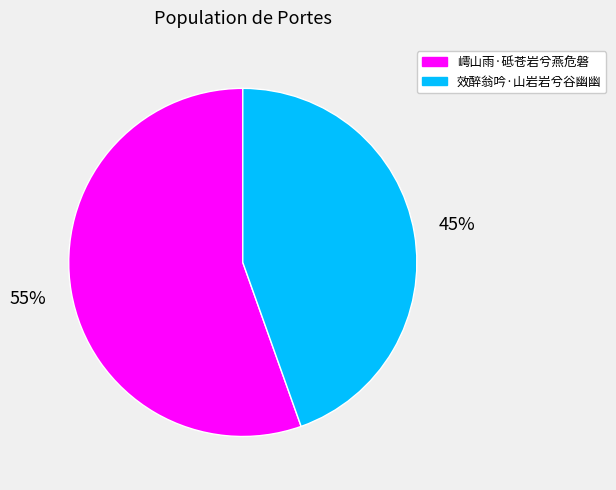

Do 嶀山雨·砥苍岩兮燕危磐 and 效醉翁吟·山岩岩兮谷幽幽 together represent more than half of the pie?

Yes